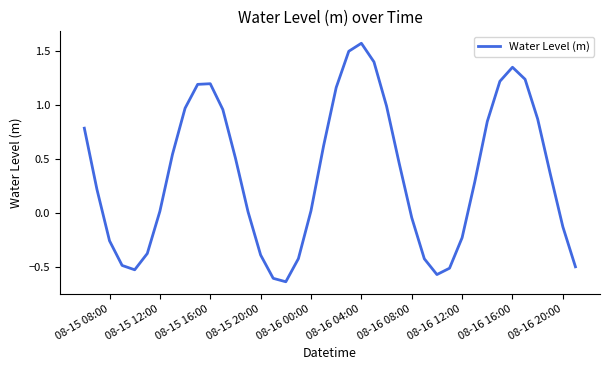

What is the difference between the maximum and minimum values?

2.2